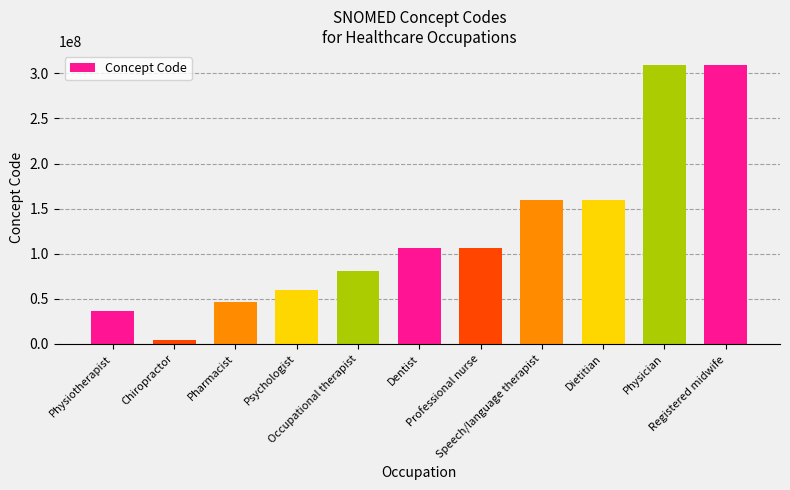

How many series are shown in this chart?

1